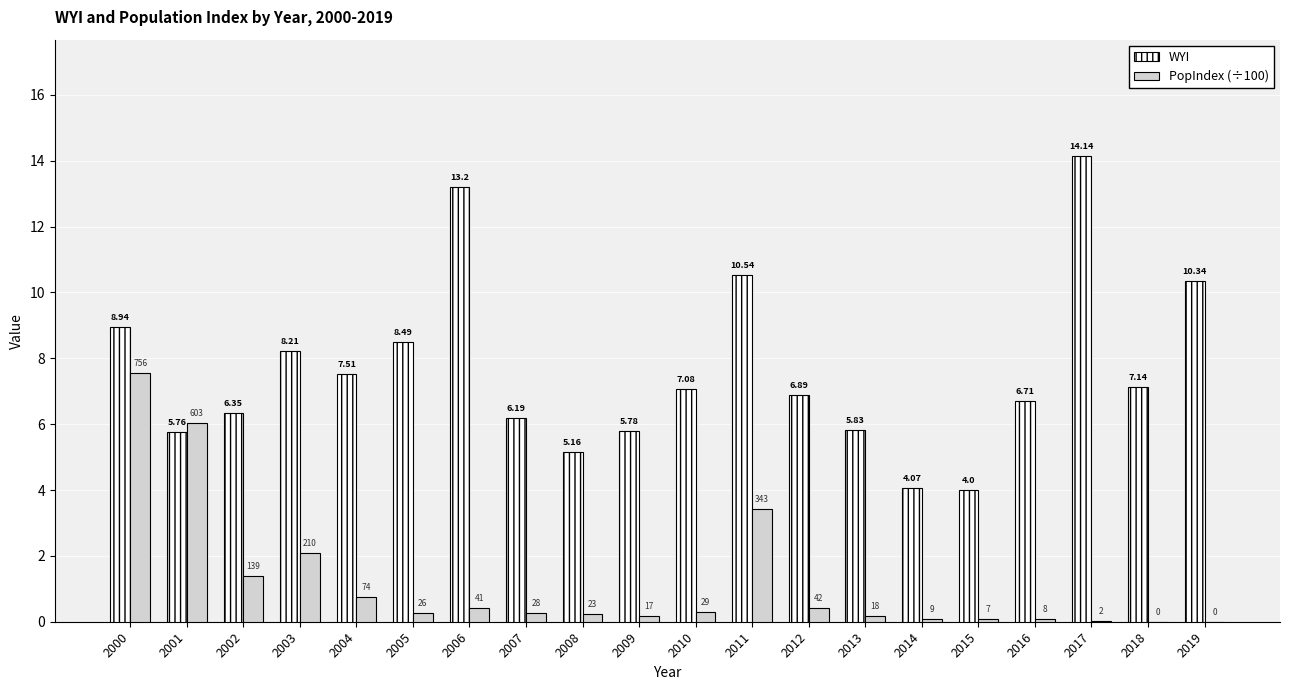

Which series changed the most between 2015 and 2019?

WYI